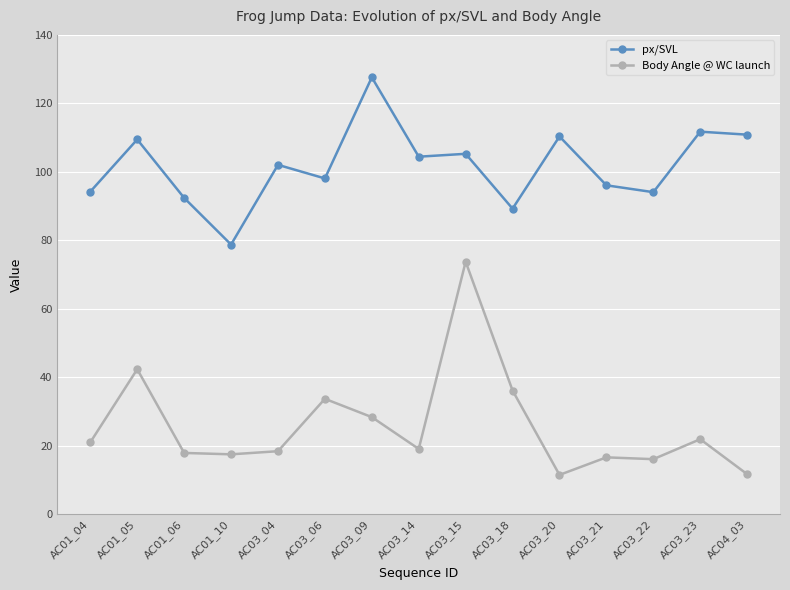

How many distinct data groups are displayed?

2